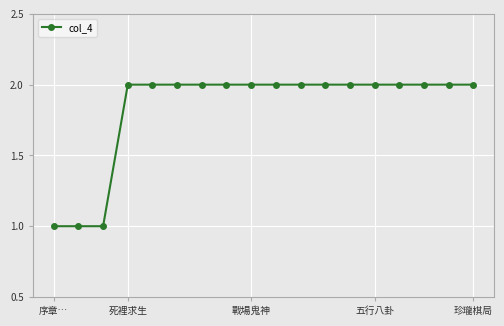

What is the value of the 6th point from the left?

2